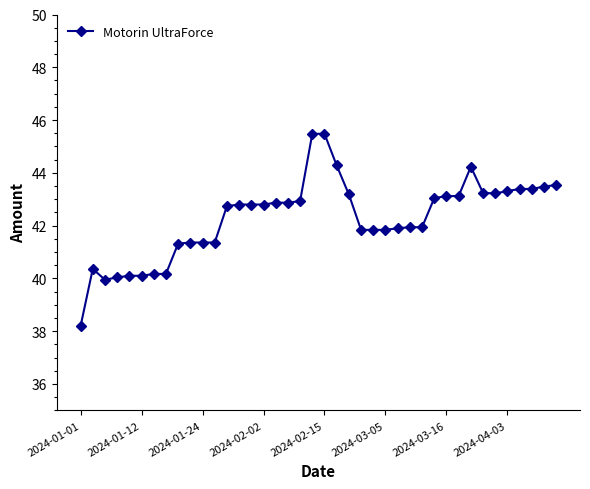

True or false: the data has more than 1 interior local peaks.

True